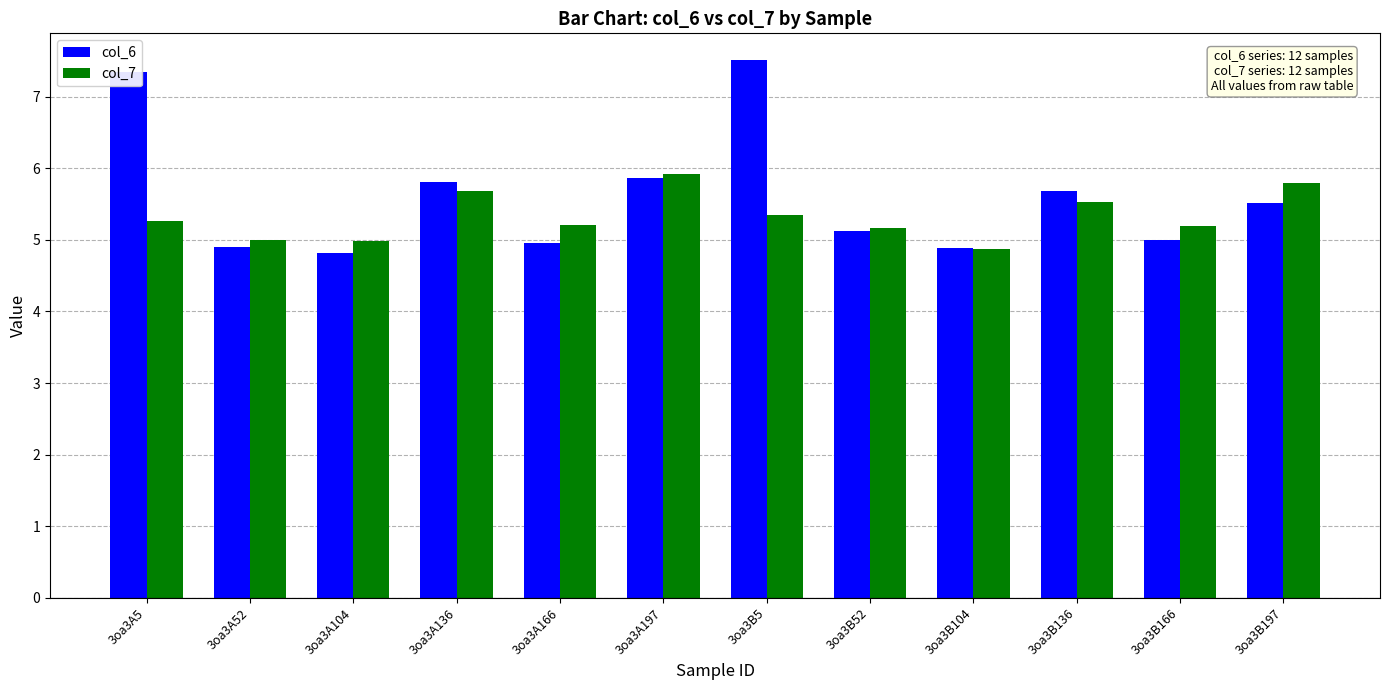

What are all the series names shown in the legend?

col_6, col_7